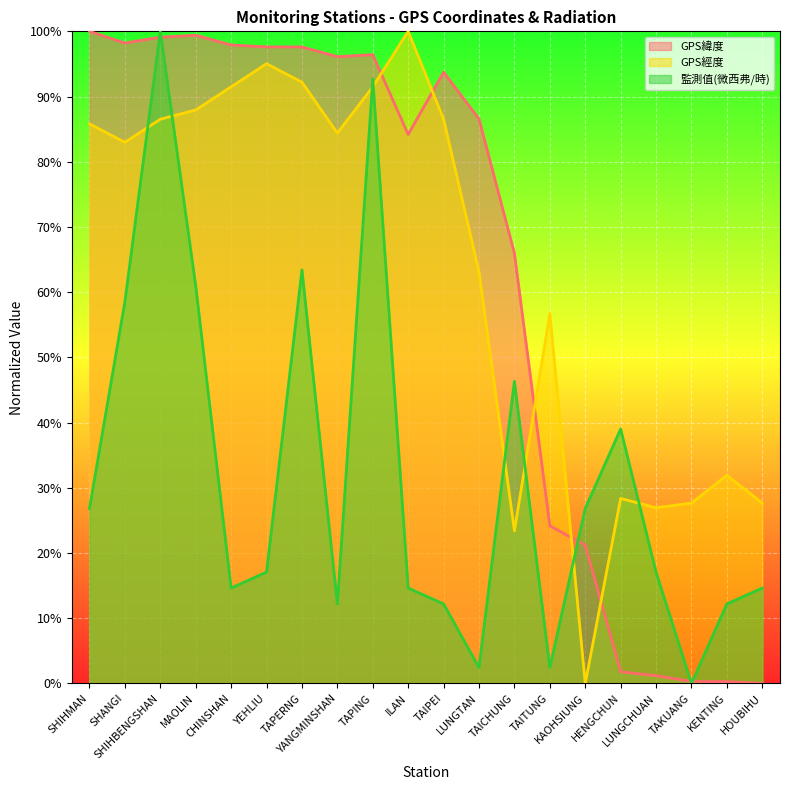

What is the difference between the second highest and minimum values in the GPS緯度 series?

99.4